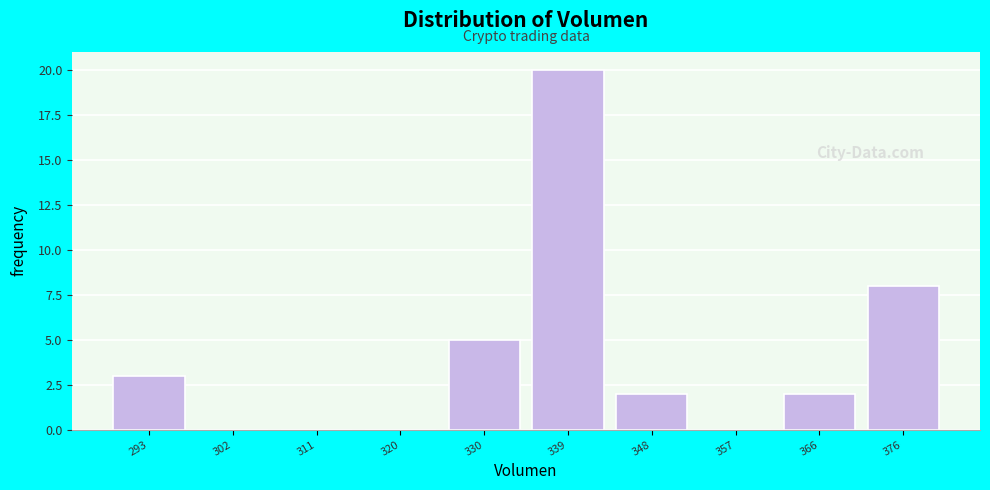

Reading left to right, list every bar in this chart as the range it spans on the x-axis followed by its height. Neither the bar edges nor the heights are printed on the chart, so give them approximately, as read against the axes.

288 to 297: 3
297 to 307: 0
307 to 316: 0
316 to 325: 0
325 to 334: 5
334 to 343: 20
343 to 353: 2
353 to 362: 0
362 to 371: 2
371 to 380: 8